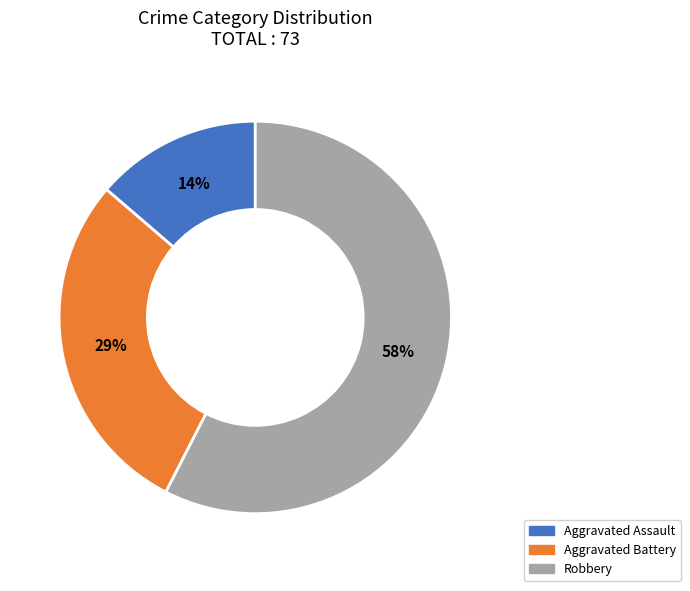

Is there a majority slice in this chart?

Yes